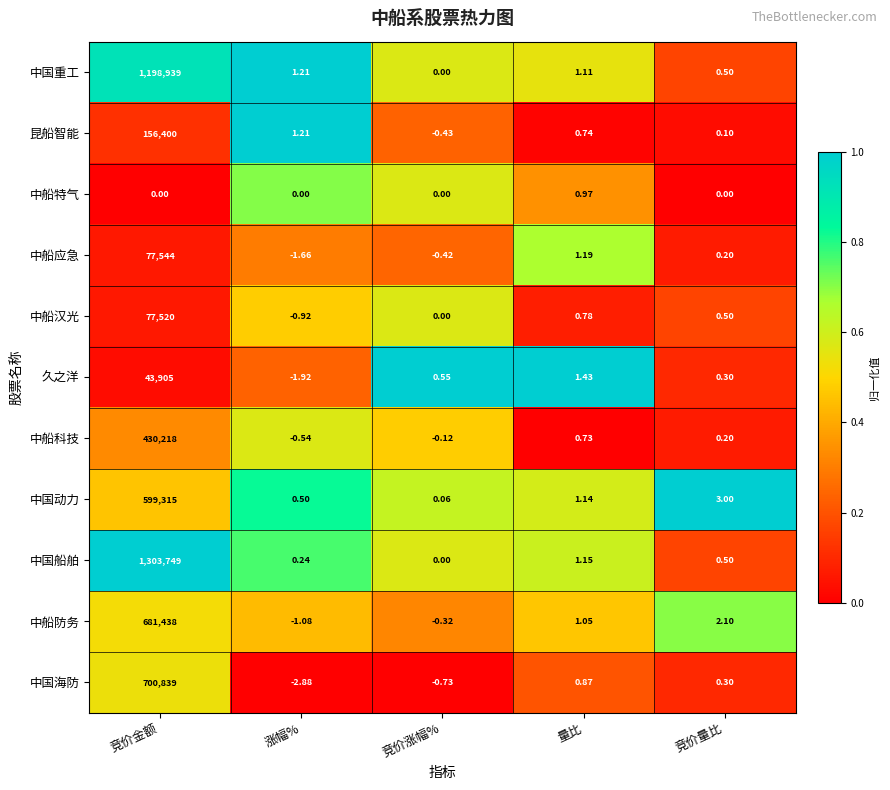

Which label corresponds to the largest value in the chart?

竞价金额